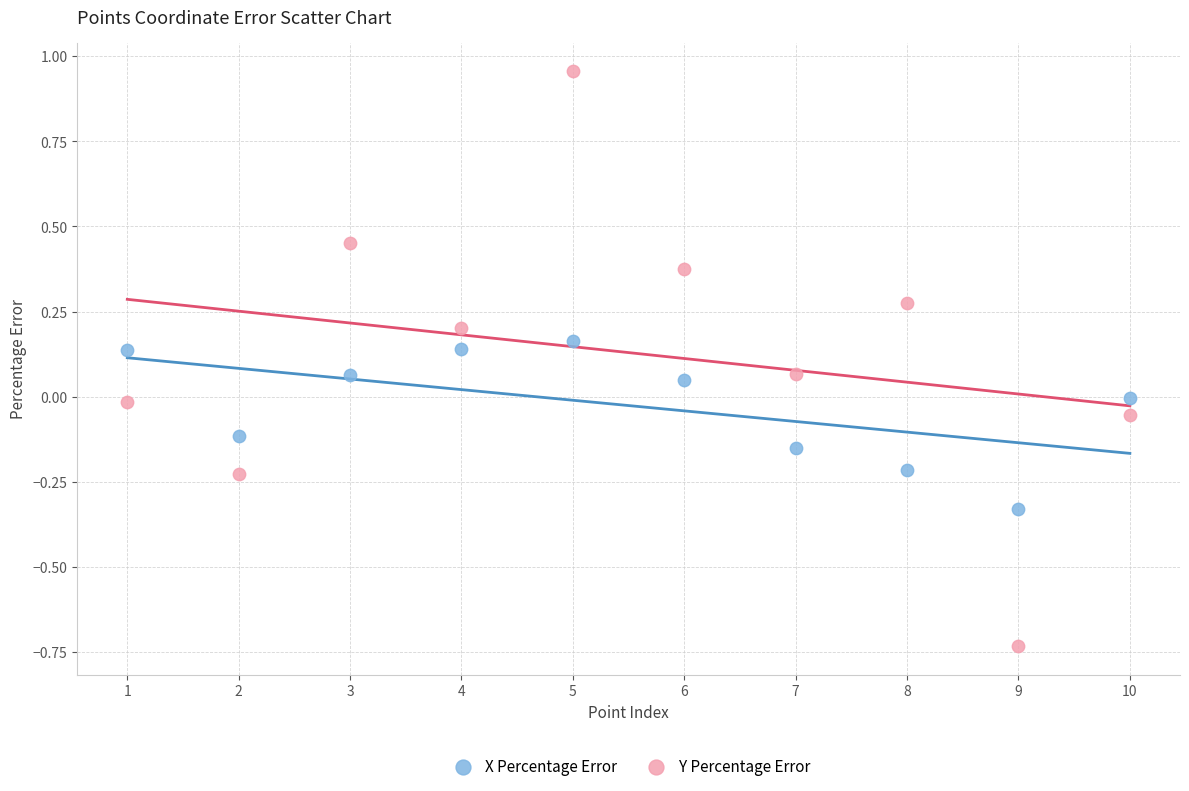

What are all the series names shown in the legend?

X Percentage Error, Y Percentage Error